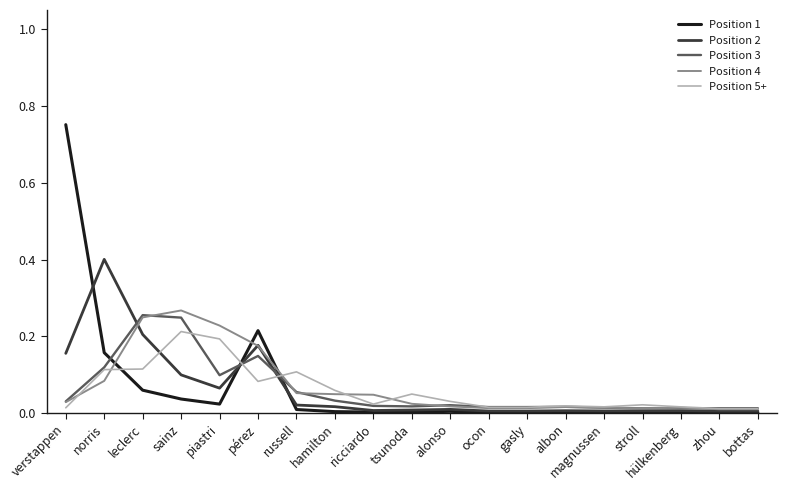

What are all the series names shown in the legend?

Position 1, Position 2, Position 3, Position 4, Position 5+